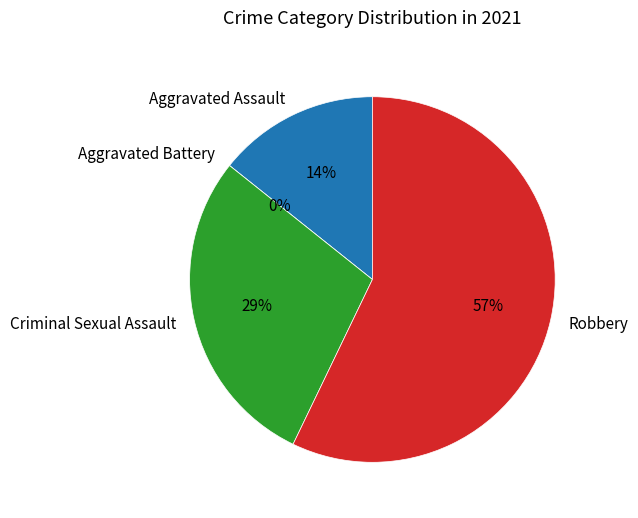

How many segments does this pie chart have?

4